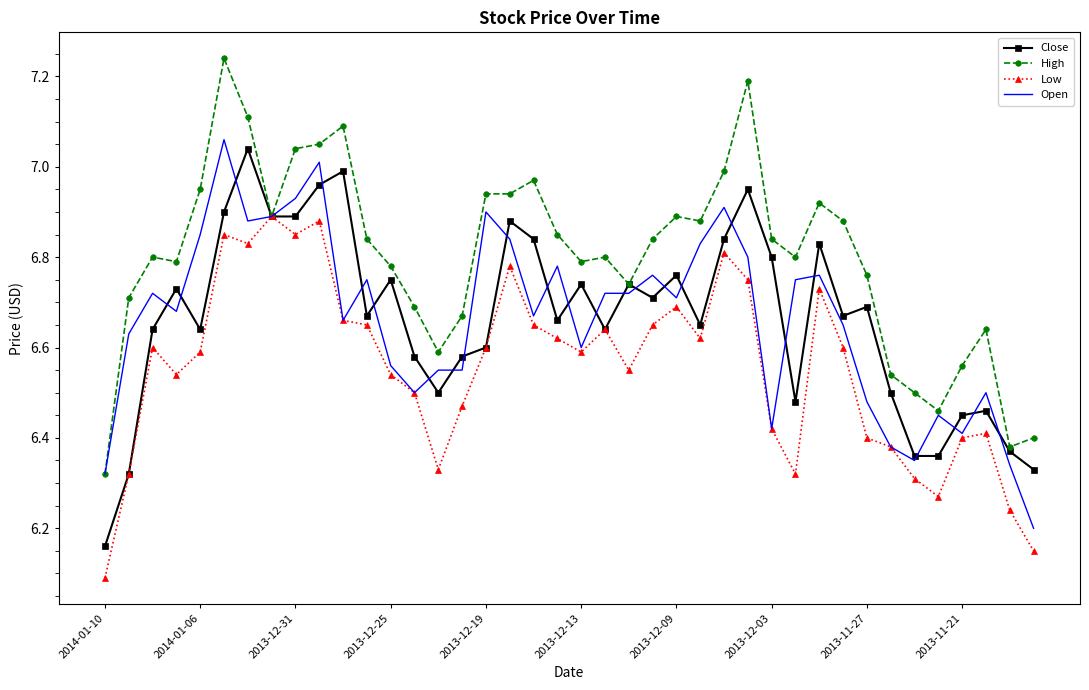

What is the minimum value for Low?

6.1